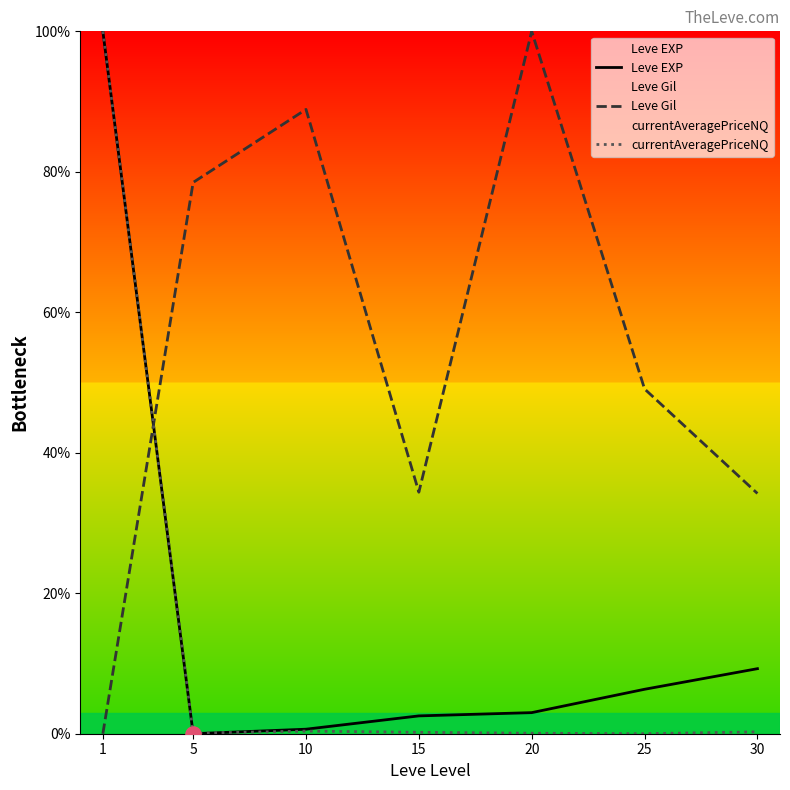

At how many categories does at least one series exceed 20?

7